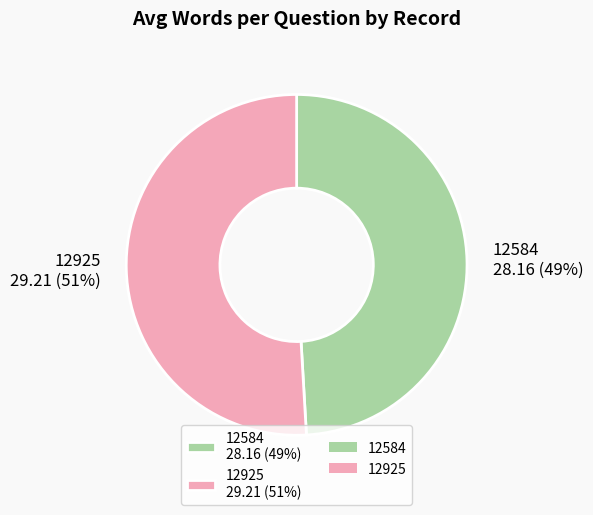

True or false: 12584 accounts for 49% of the total.

True